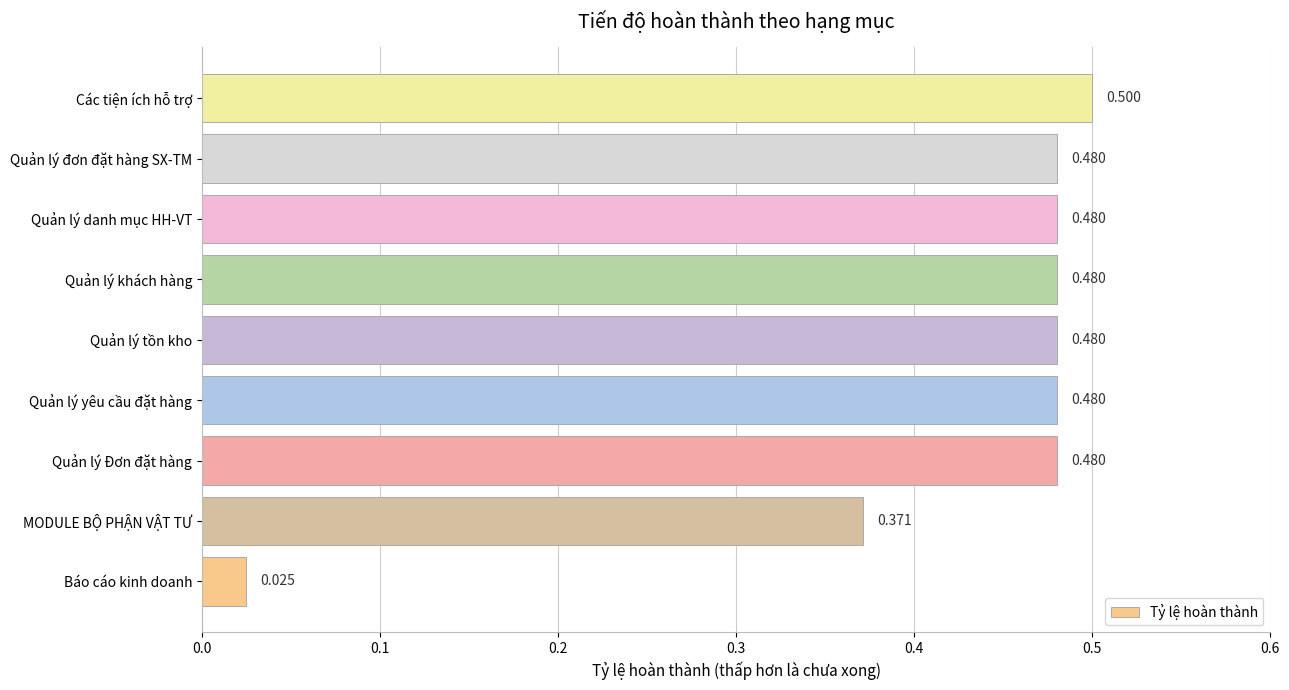

At which category does the chart reach its peak across all series?

Các tiện ích hỗ trợ